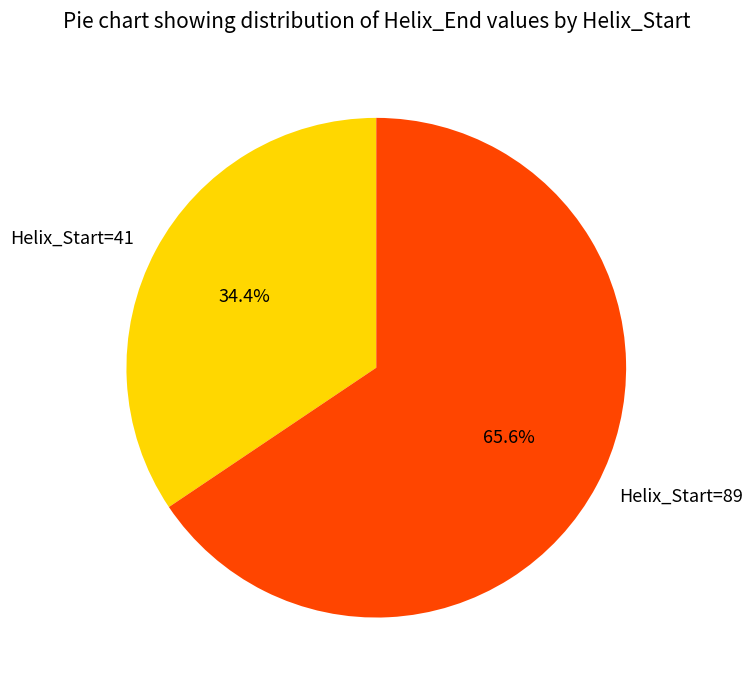

Is there any slice that represents more than half of the pie?

Yes